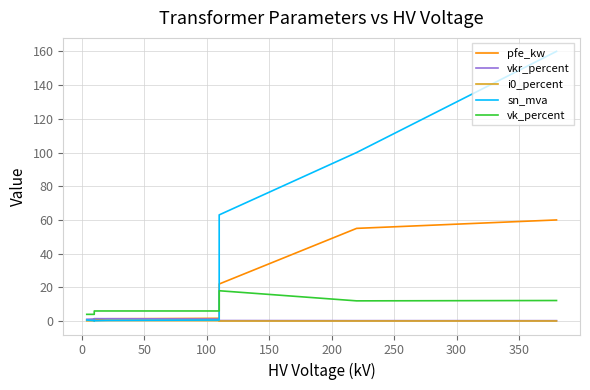

How many distinct data groups are displayed?

5